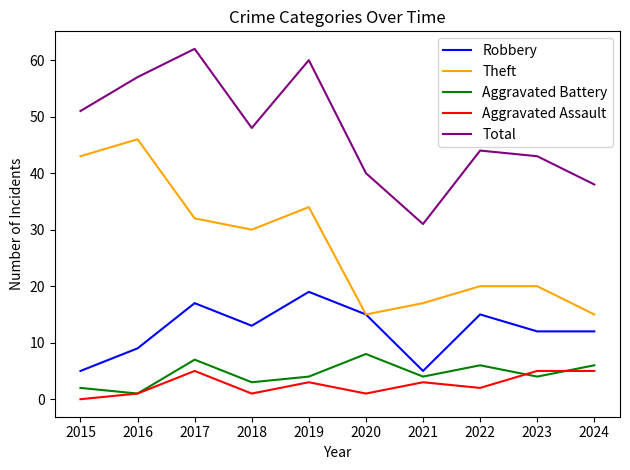

Rank the series by their maximum value, from highest to lowest.

Total, Theft, Robbery, Aggravated Battery, Aggravated Assault